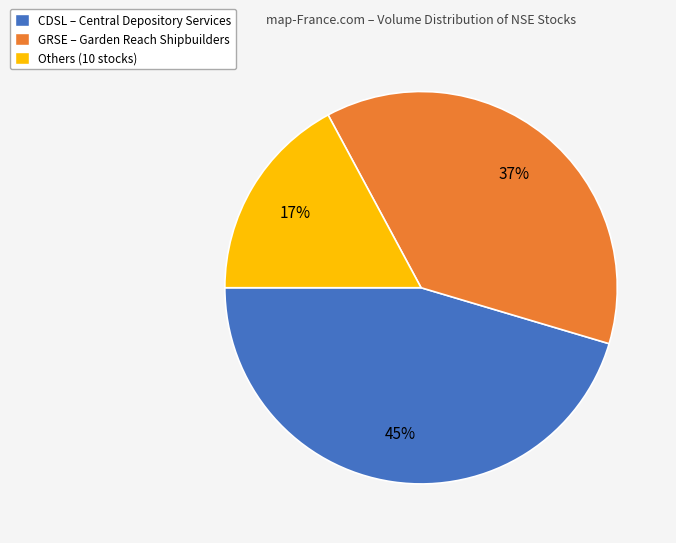

To the nearest percent, what is the average slice percentage?

33%